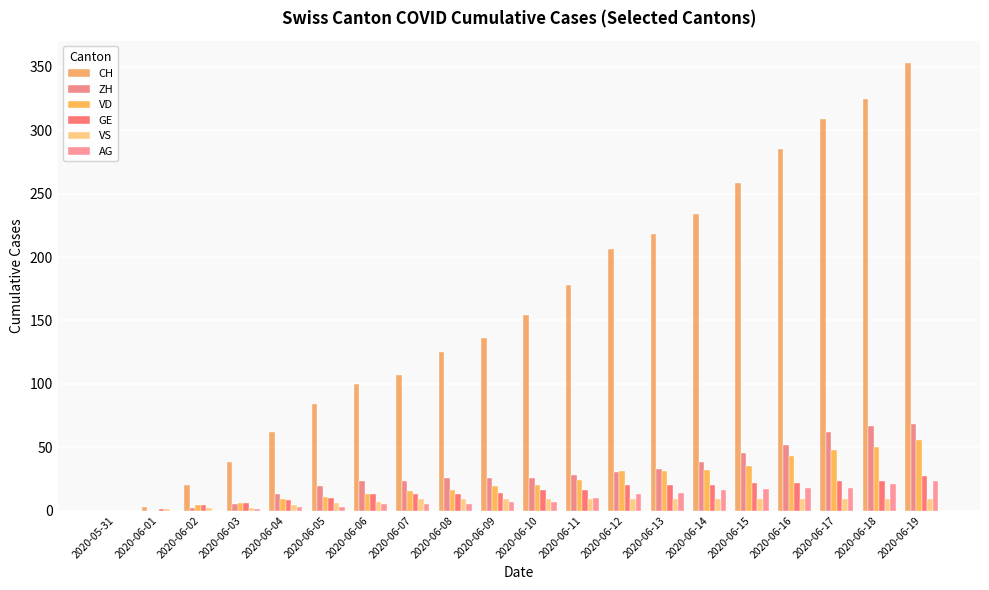

What is the difference between the highest and lowest values at 2020-06-19?

344